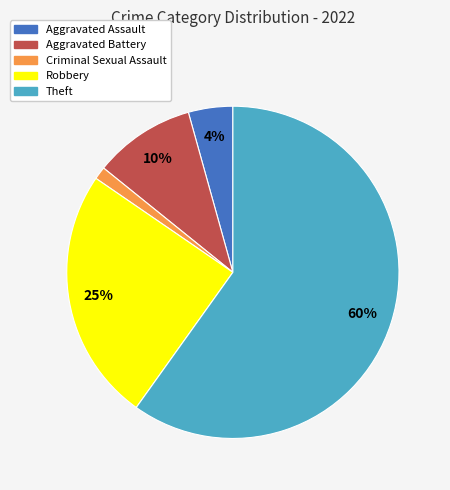

To the nearest percent, what percentage of the pie is Theft?

60%